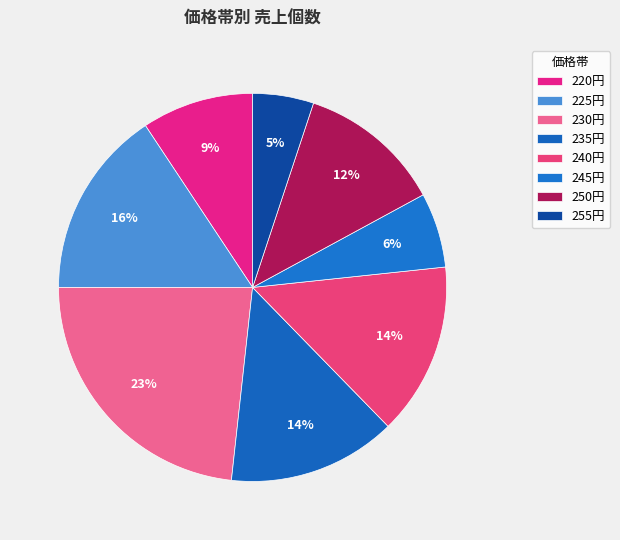

How many slices are in this pie chart?

8